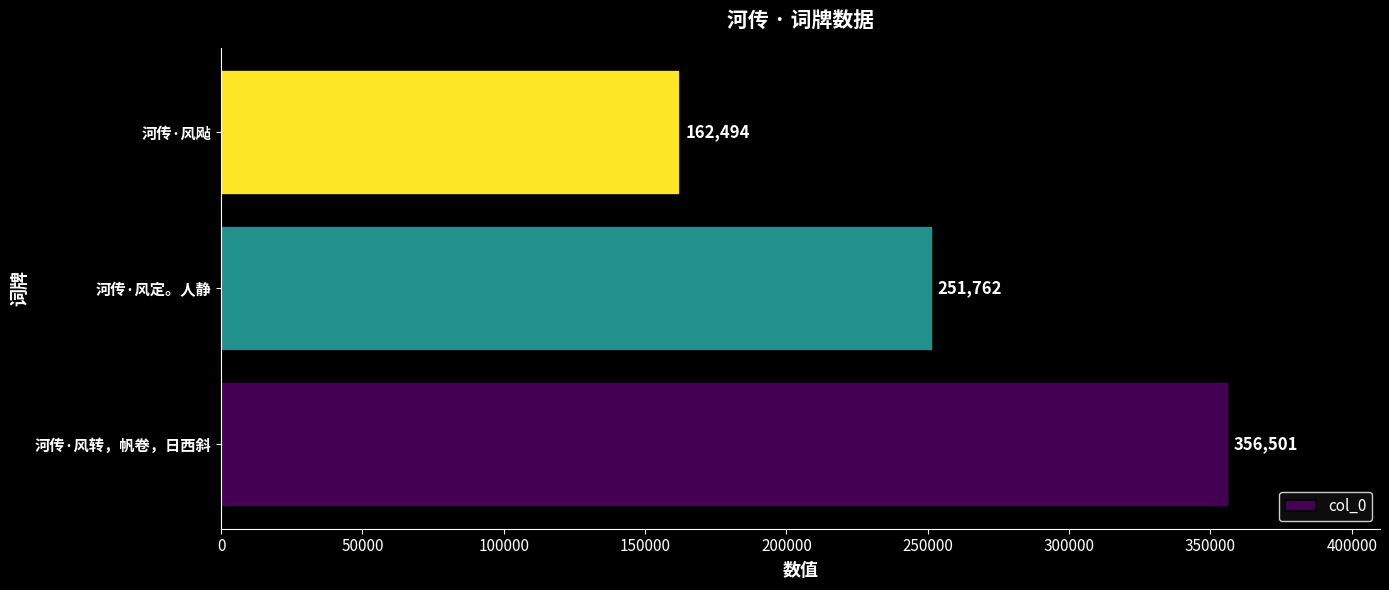

Count the values in the range 162494 to 356501.

3